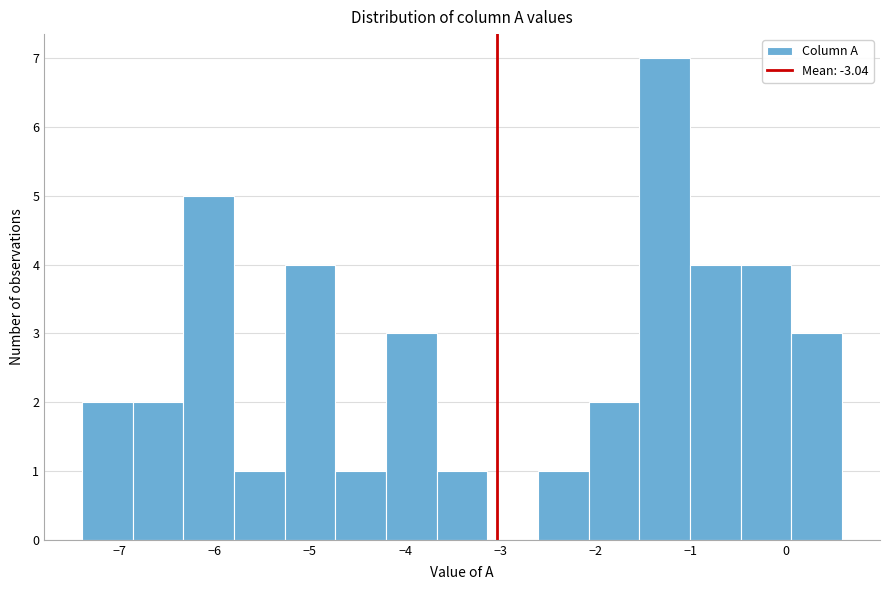

Which range on the x-axis has the tallest bar?

-1.5 to -1.0